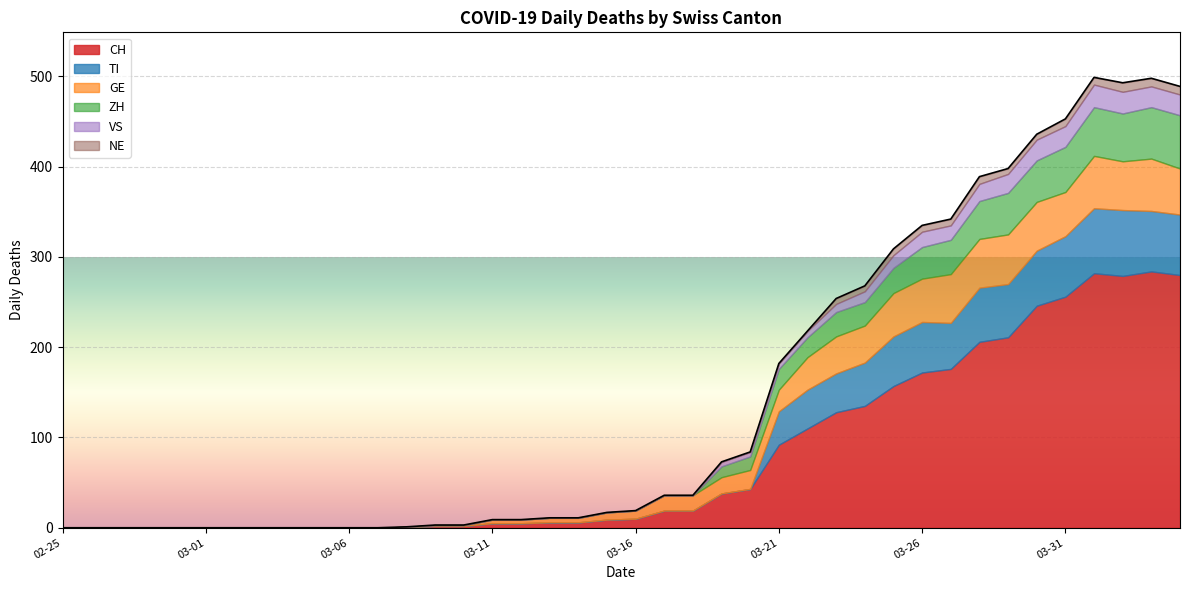

At 2020-03-21, list the series in order from smallest to largest.

NE, VS, ZH, GE, TI, CH